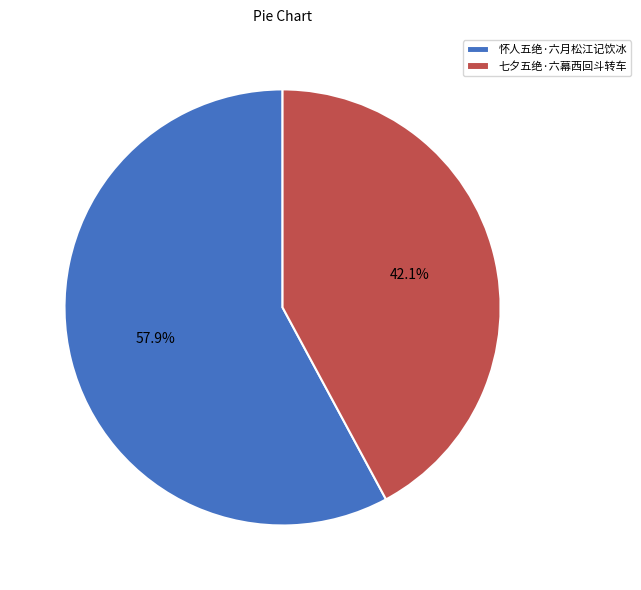

Which slice represents more than half of the pie?

怀人五绝·六月松江记饮冰